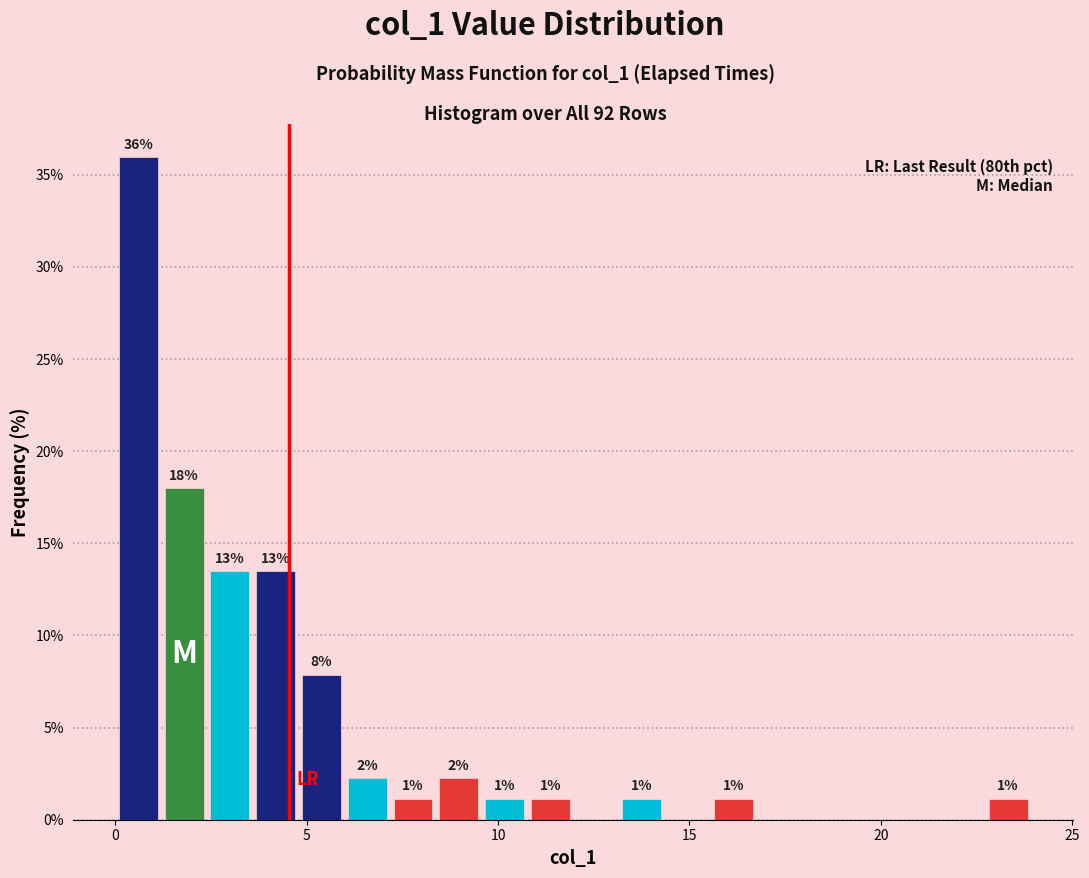

Read against the x-axis, roughly where is the centre of the tallest bar?

0.5